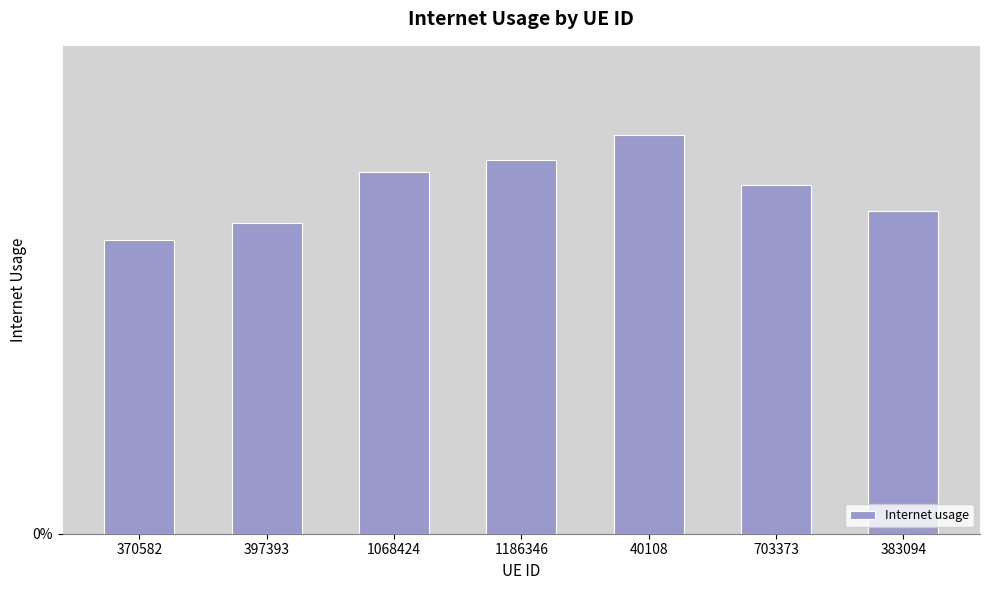

List the labels in order of value, largest first.

40108, 1186346, 1068424, 703373, 383094, 397393, 370582